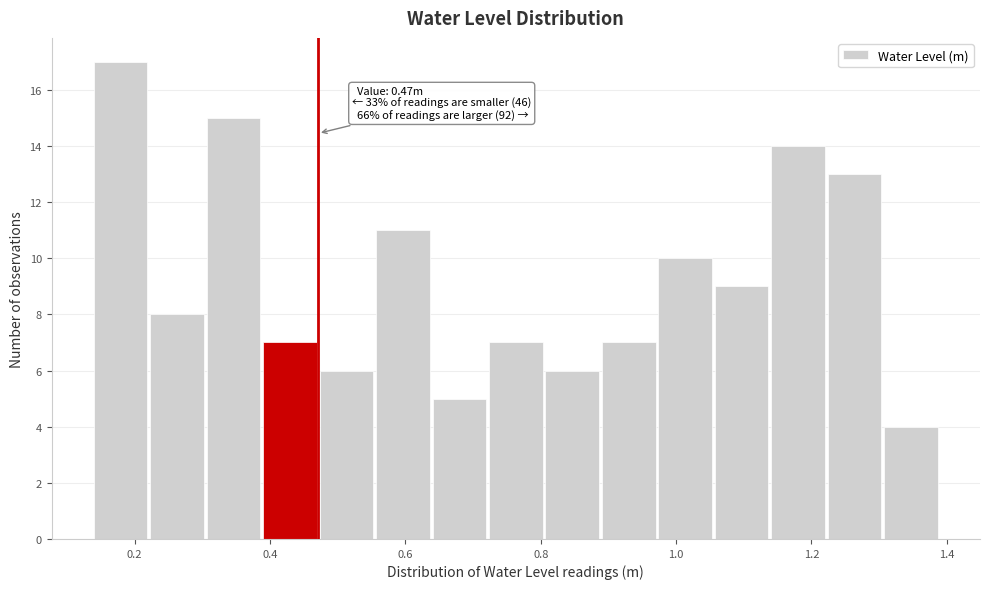

Over which range of the x-axis is the bar tallest?

0.14 to 0.22